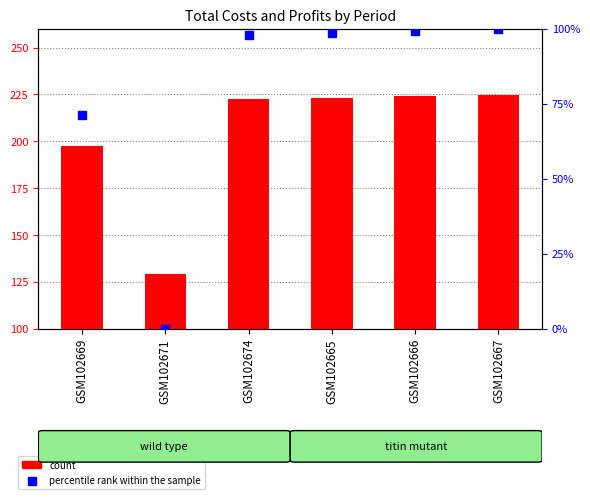

Approximately how many times larger is the value at GSM102666 compared to GSM102667?

1.0